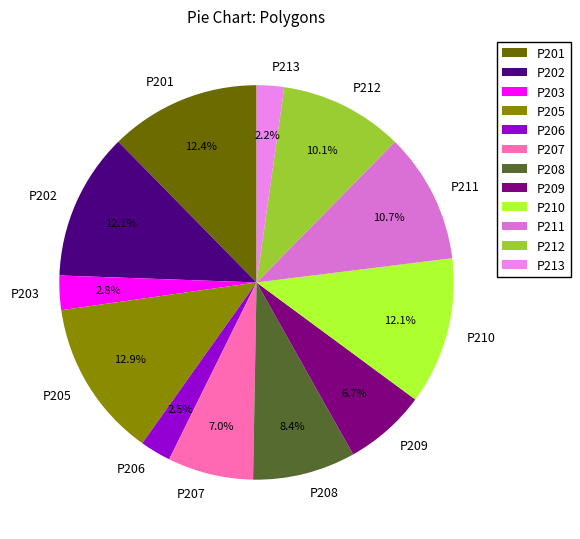

The P210 slice represents 26% of the pie. True or false?

False